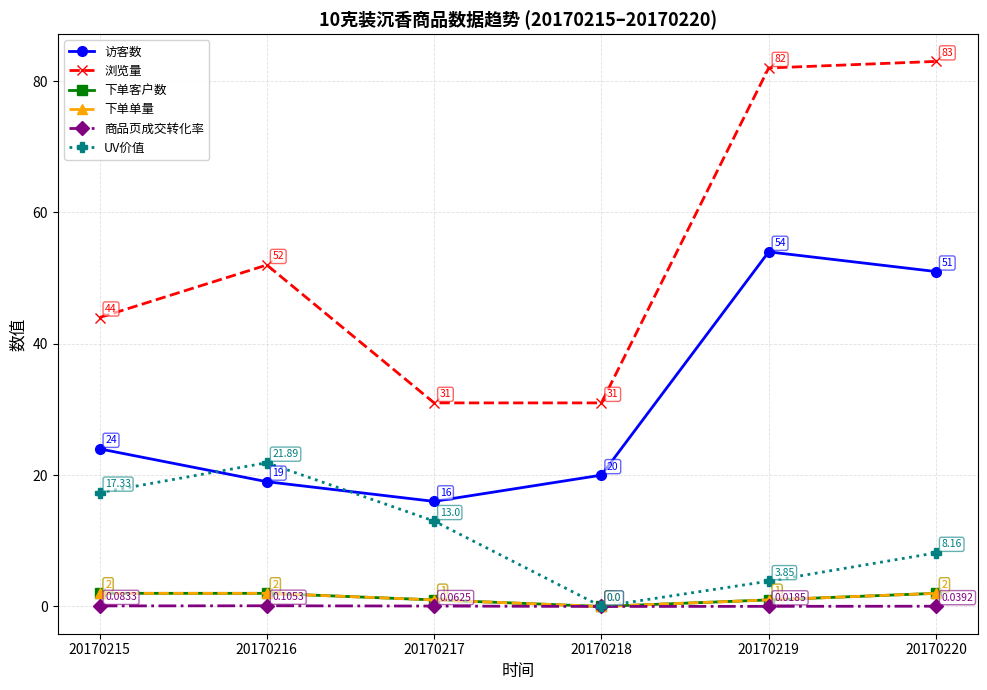

How many 商品页成交转化率 values are between 0 and 1?

6